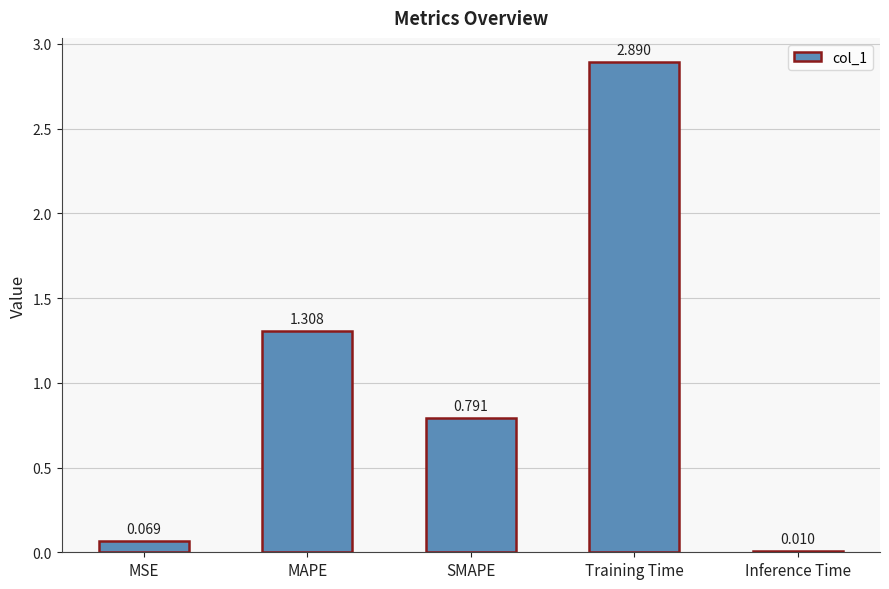

Does the chart contain stacked bars?

No